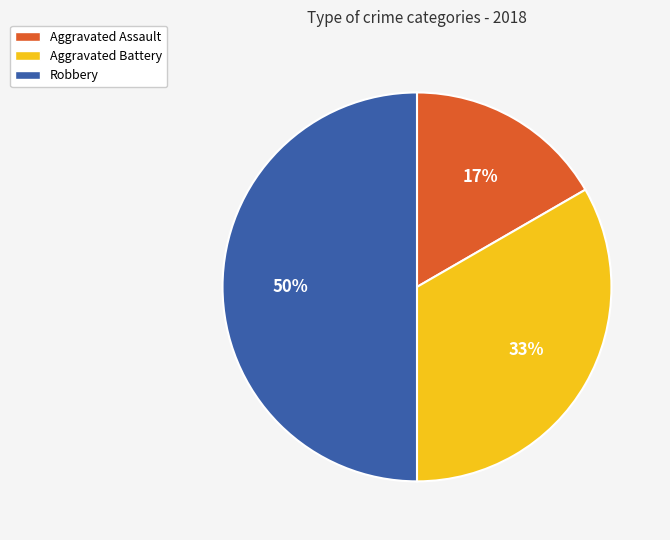

Is it true that Aggravated Assault is 17% of the pie?

True